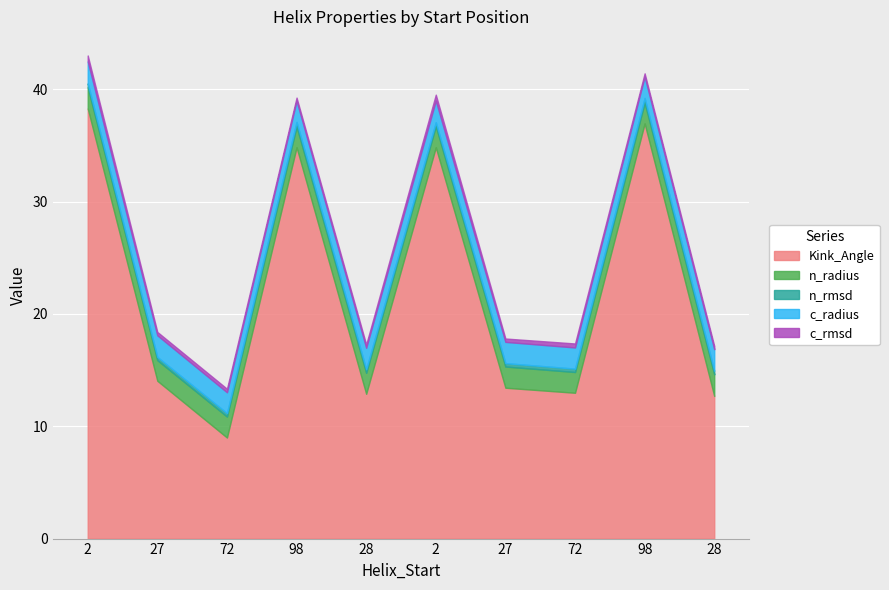

True or false: c_radius and Kink_Angle intersect in this chart.

False